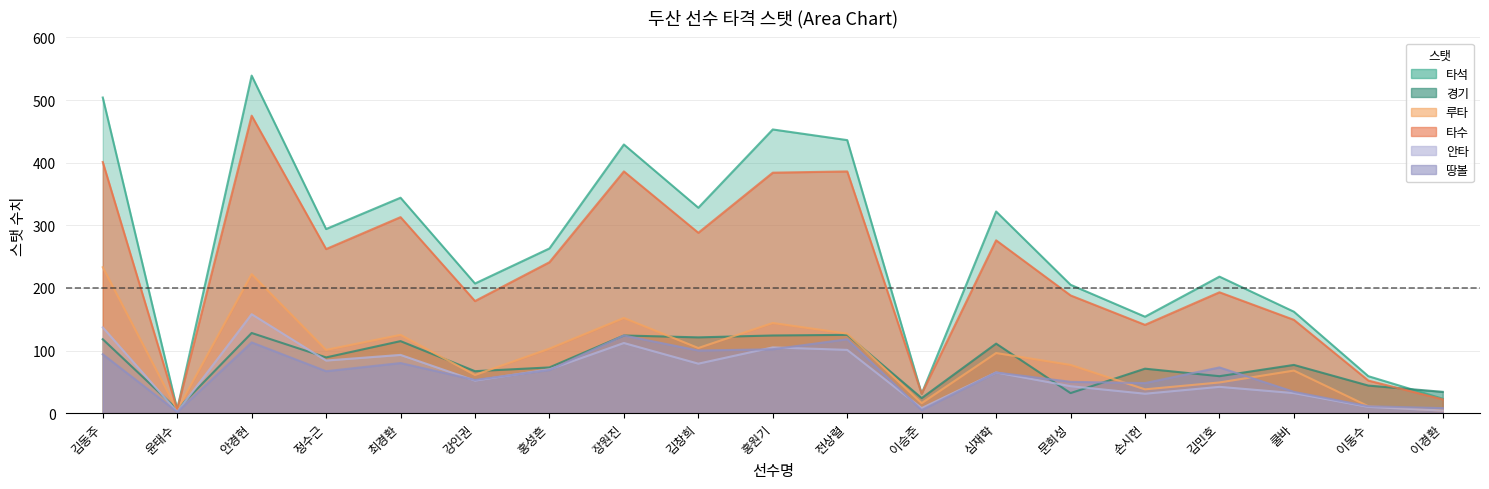

At which label does 루타 first exceed 96?

김동주